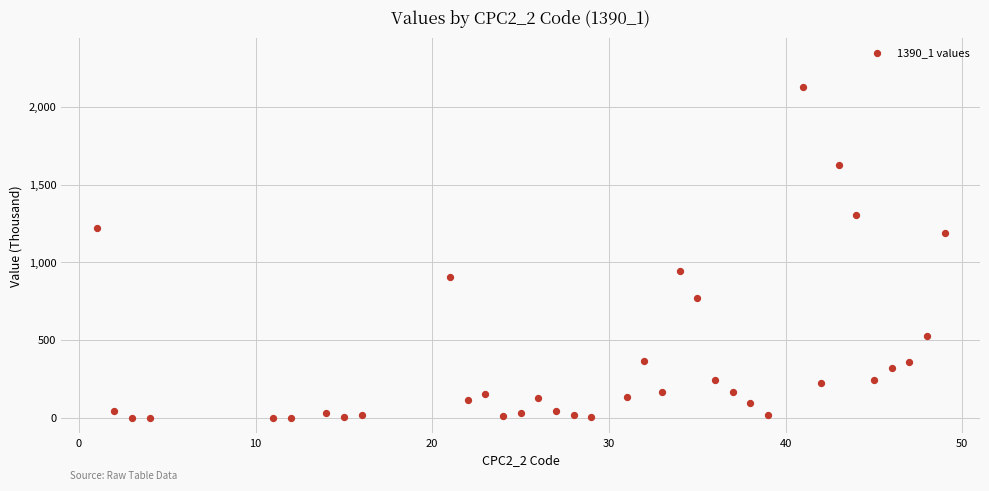

What is the range of X values (max minus min)?

48.0